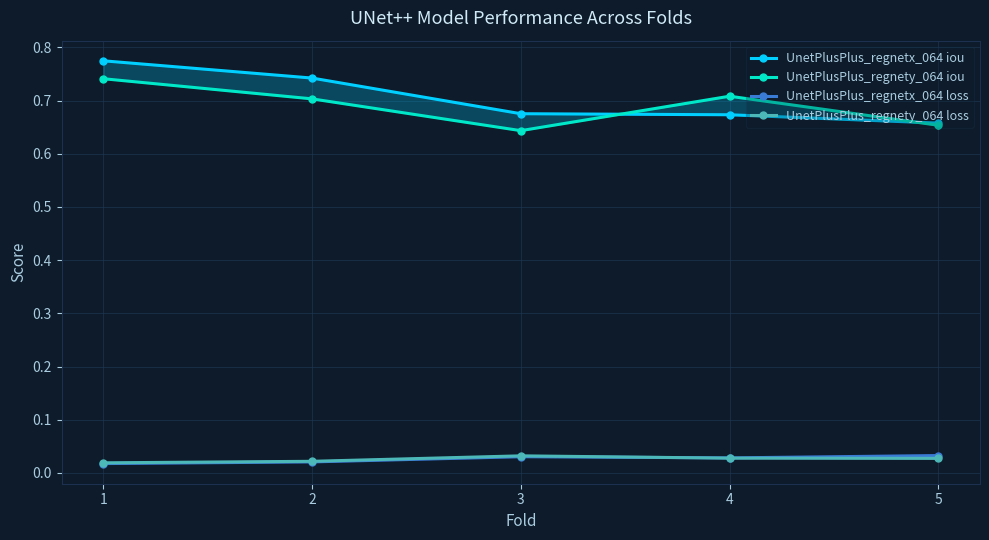

What is the difference between the highest and lowest values at 1?

0.8